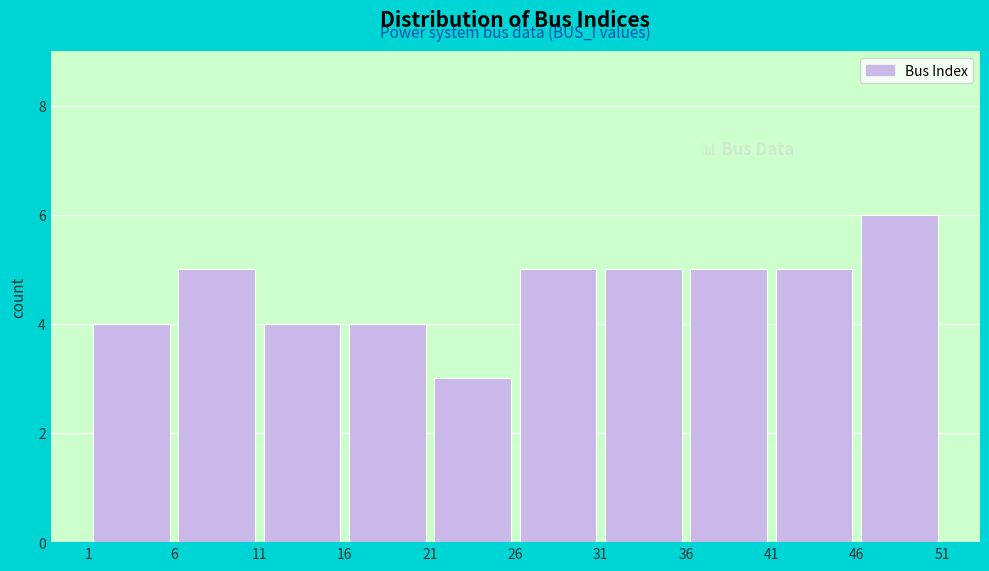

Reading left to right, list every bar in this chart as the range it spans on the x-axis followed by its height. The values are not printed on the chart, so give them approximately, as read against the axis.

1 to 6: 4
6 to 11: 5
11 to 16: 4
16 to 21: 4
21 to 26: 3
26 to 31: 5
31 to 36: 5
36 to 41: 5
41 to 46: 5
46 to 51: 6